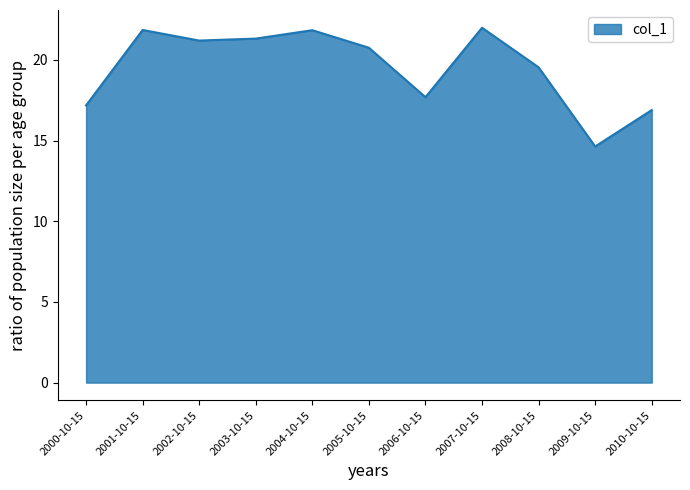

What is the difference between the maximum and minimum values?

7.4